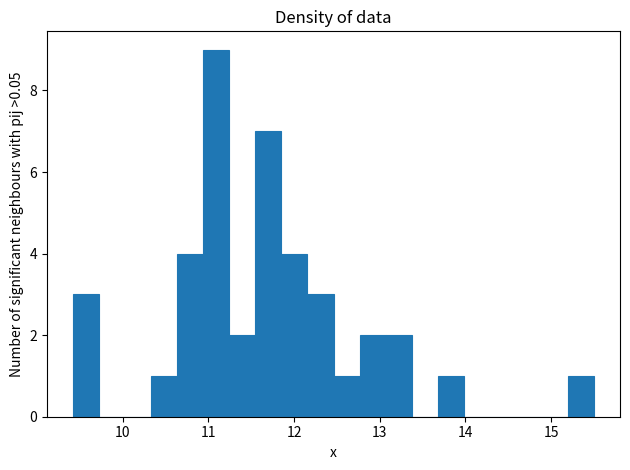

Around what value on the x-axis is the tallest bar? Give the approximate position of its centre, as read against the axis.

11.1